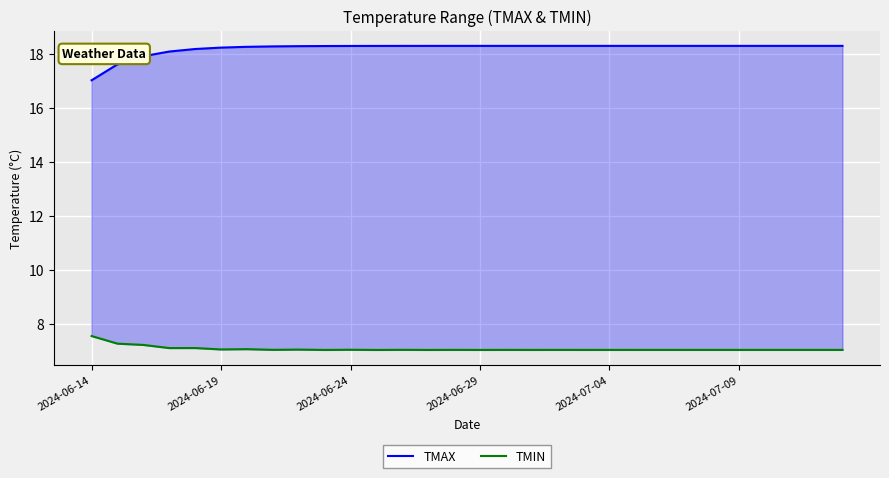

True or false: TMIN has more than 0 interior local peaks.

True